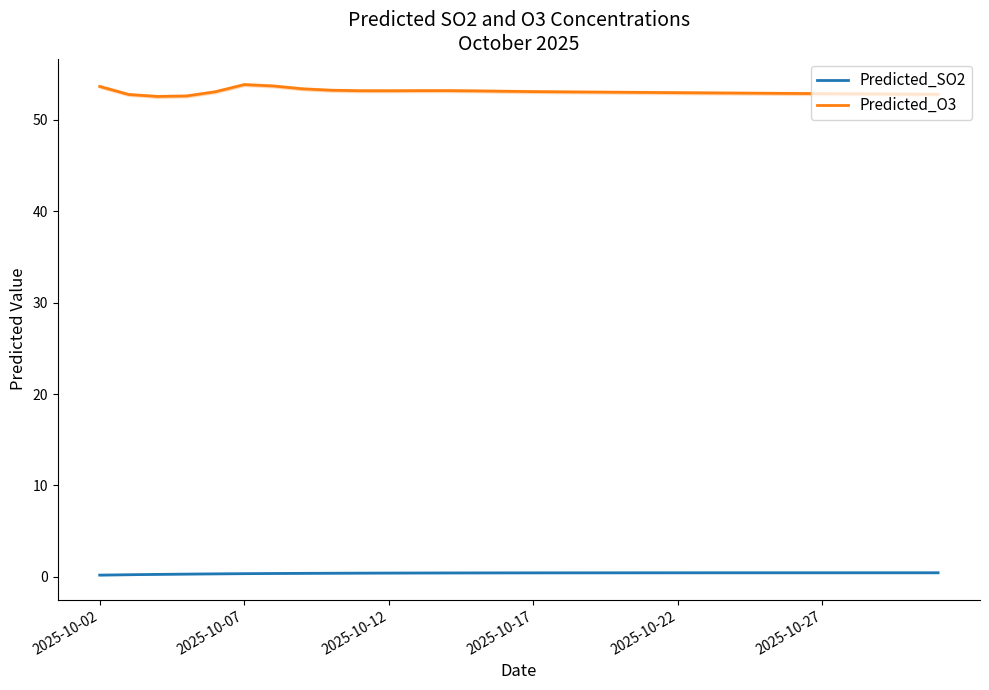

What is the maximum value shown in the chart?

53.9